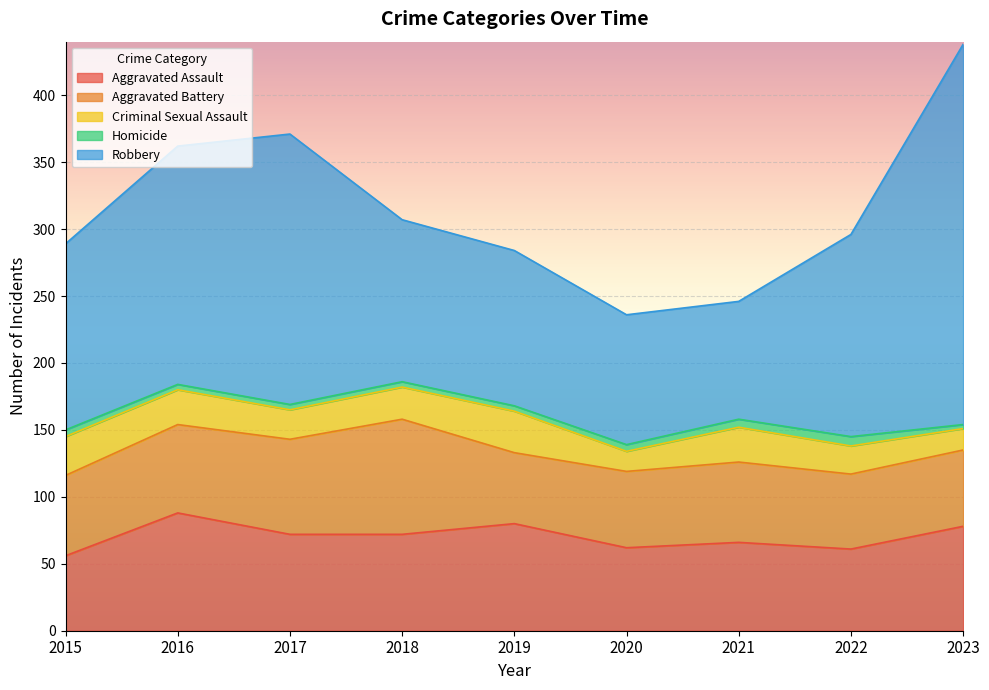

What is the sum of the Criminal Sexual Assault values at 2023 and 2017?

38